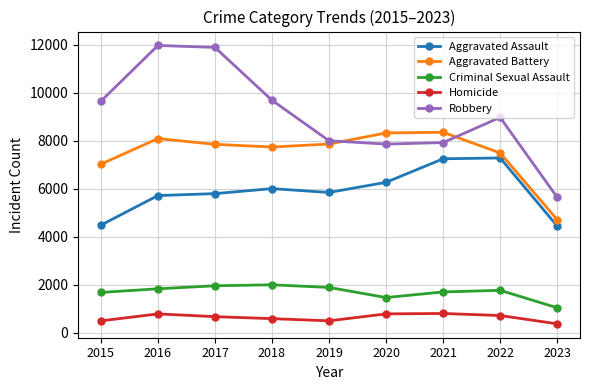

Which series changed the most between 2016 and 2018?

Robbery